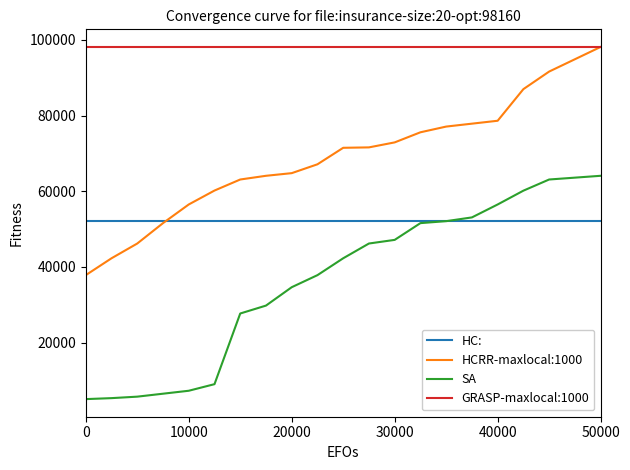

Which series has the largest total across all categories?

GRASP-maxlocal:1000